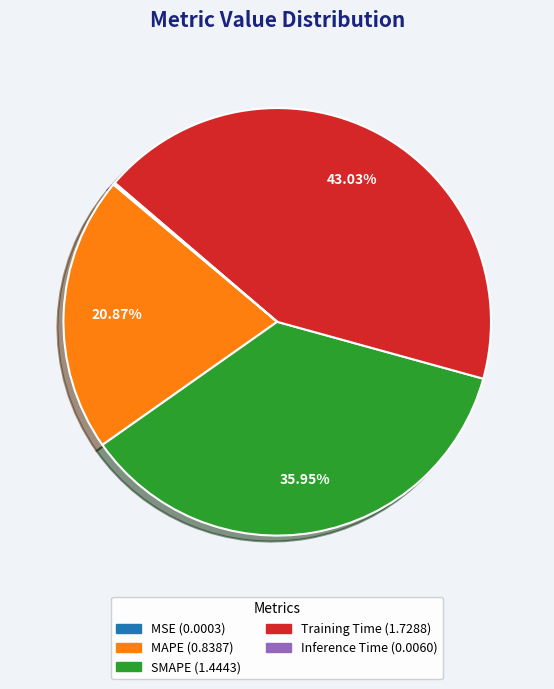

To the nearest percent, what is the difference between the largest and smallest slice percentages?

43%